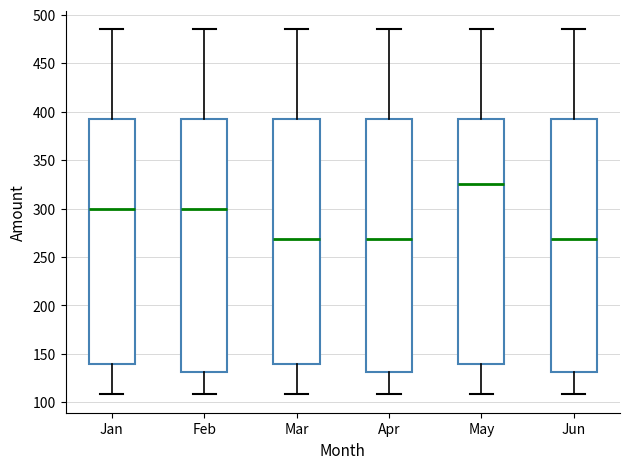

Where is the upper edge of the box for Jun on the y-axis? The values are not printed on the chart, so give them approximately, as read against the axis.

390